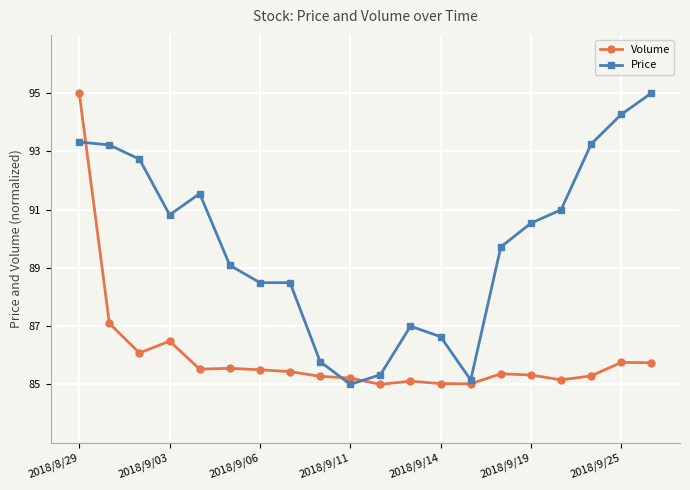

What is the greatest value displayed?

95.0